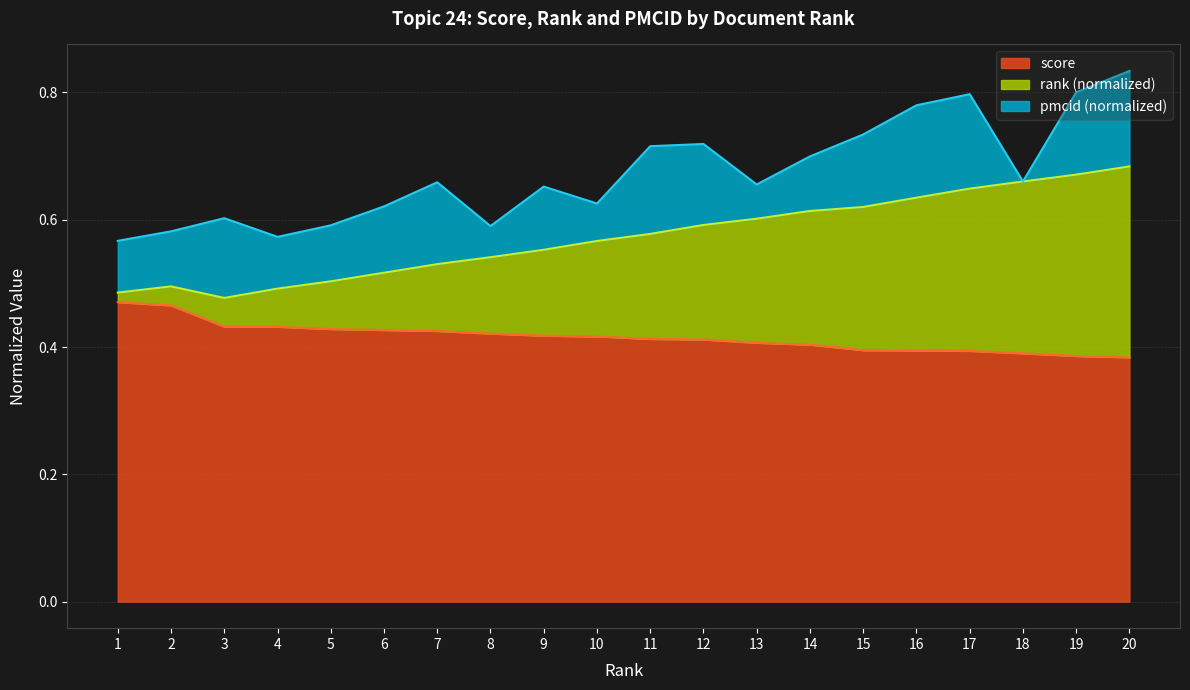

Reading left to right, what are all the values shown in this chart?

1=0.5	2=0.5	3=0.4	4=0.4	5=0.4	6=0.4	7=0.4	8=0.4	9=0.4	10=0.4	11=0.4	12=0.4	13=0.4	14=0.4	15=0.4	16=0.4	17=0.4	18=0.4	19=0.4	20=0.4